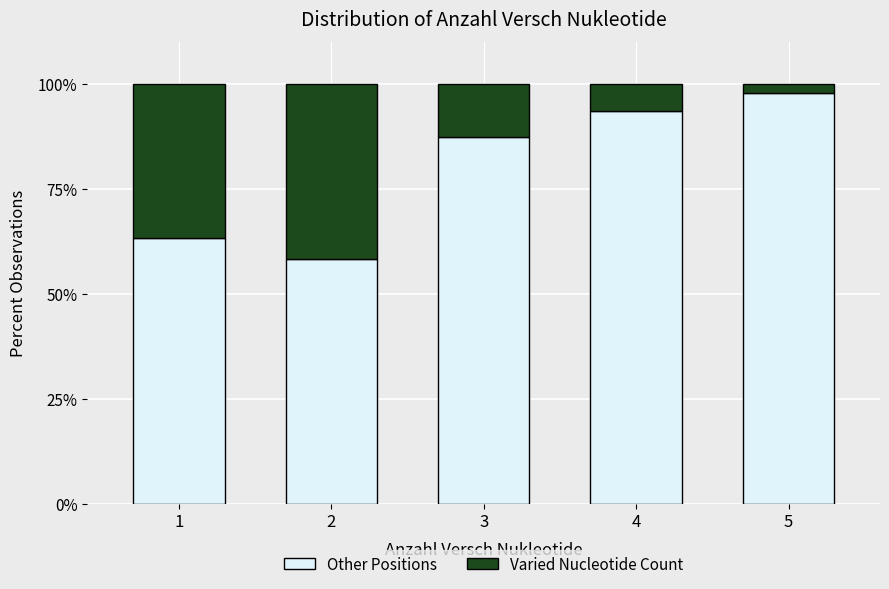

At which label does Other Positions reach its peak?

5